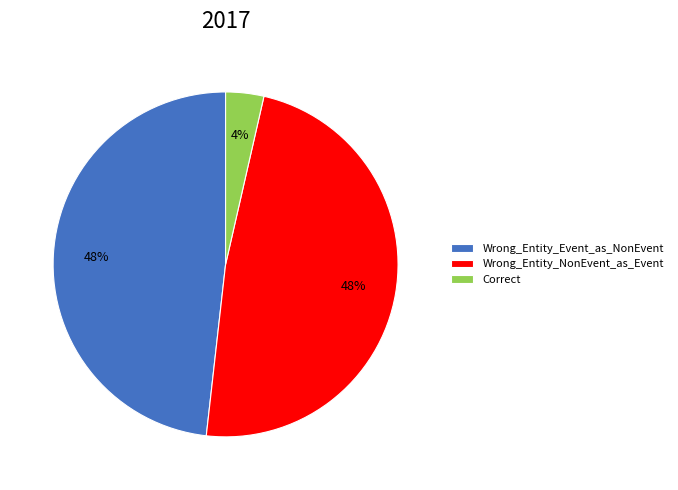

What is the smallest slice in the pie chart?

Correct